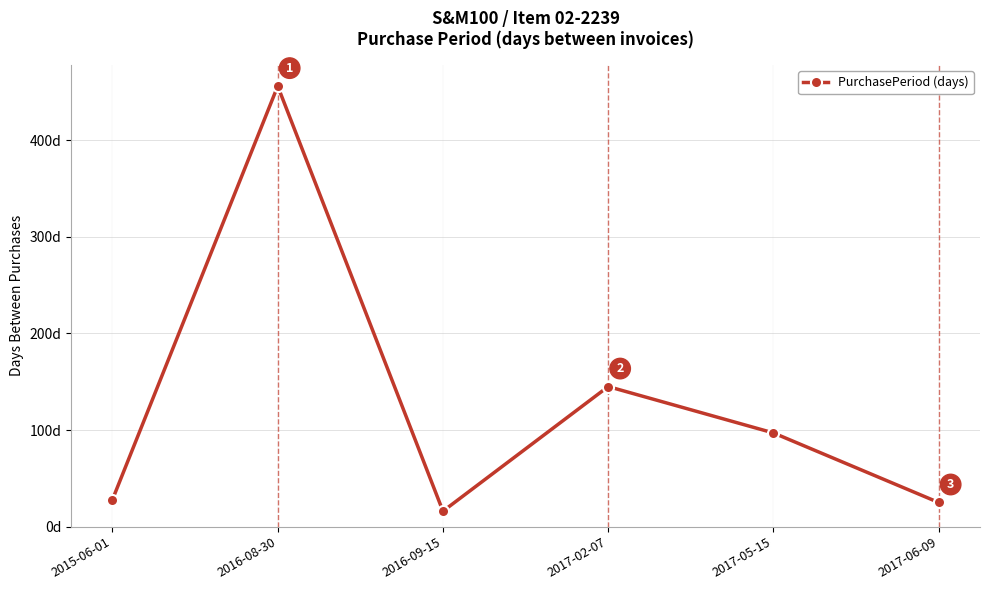

What is the label of the 4th point from the right?

2016-09-15